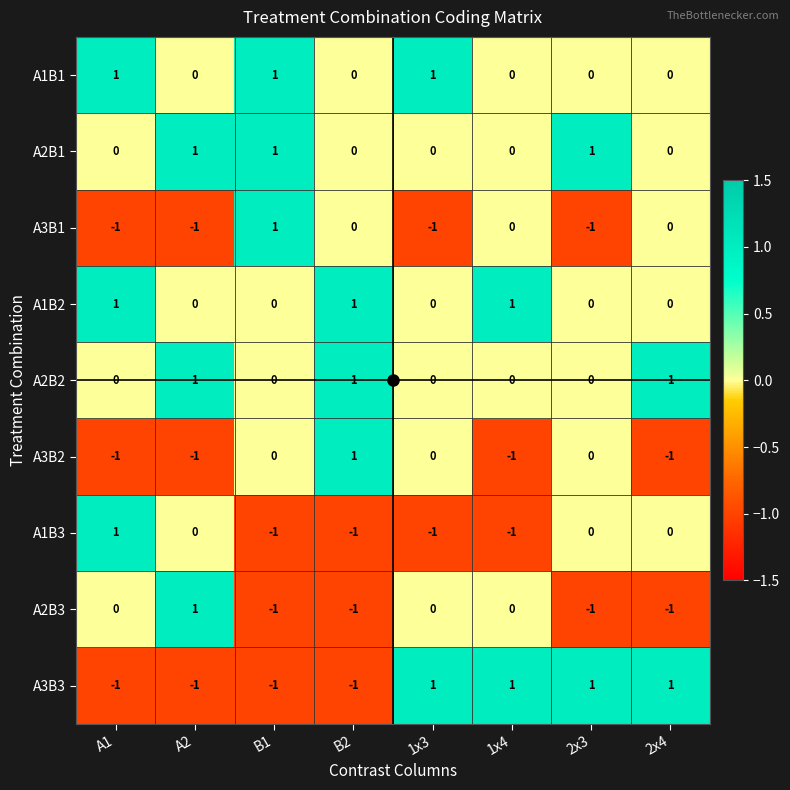

What is the maximum value shown in the chart?

1